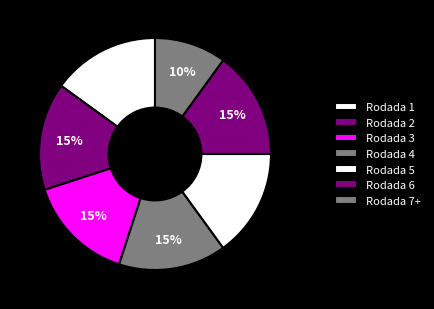

Count the number of slices in the pie.

7